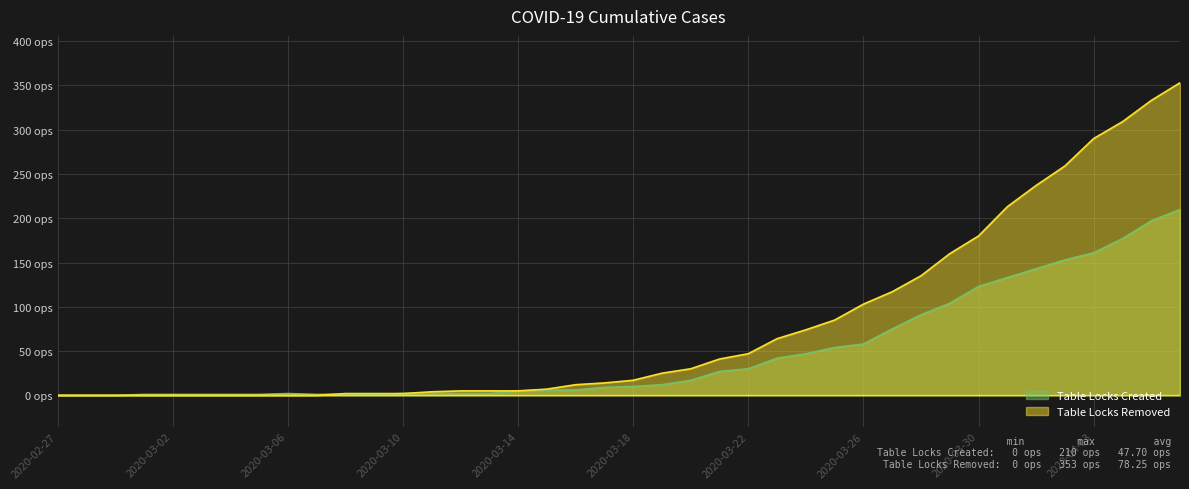

Reading right to left, list all the values displayed in this chart.

Table Locks Created: 210	197	177	161	153	143	133	123	104	91	75	58	54	47	42	30	27	17	12	10	9	6	6	5	2	2	2	2	1	1	1	2	1	1	1	1	1	0	0	0
Table Locks Removed: 353	333	309	290	259	237	213	180	160	135	117	103	85	74	64	47	41	30	25	17	14	12	7	5	5	5	4	2	2	2	0	0	0	0	0	0	0	0	0	0